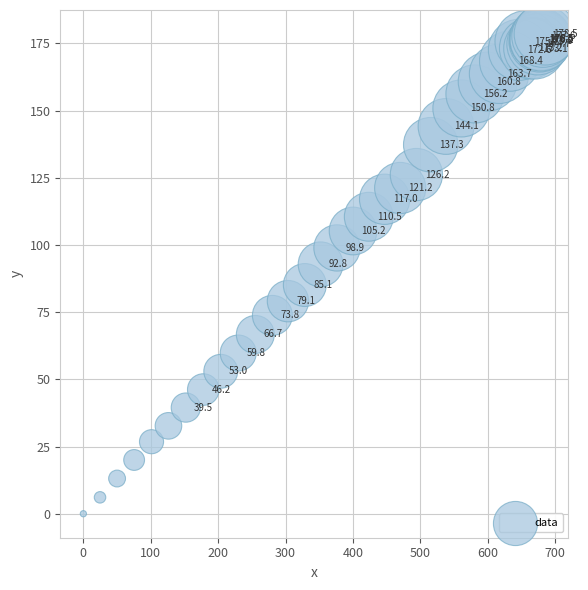

What Y value in the scatter plot is closest to 89?

92.8